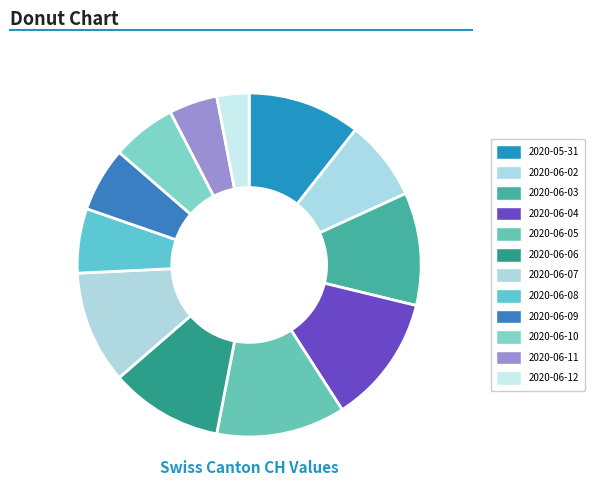

To the nearest percent, what portion does 2020-06-12 represent?

3%